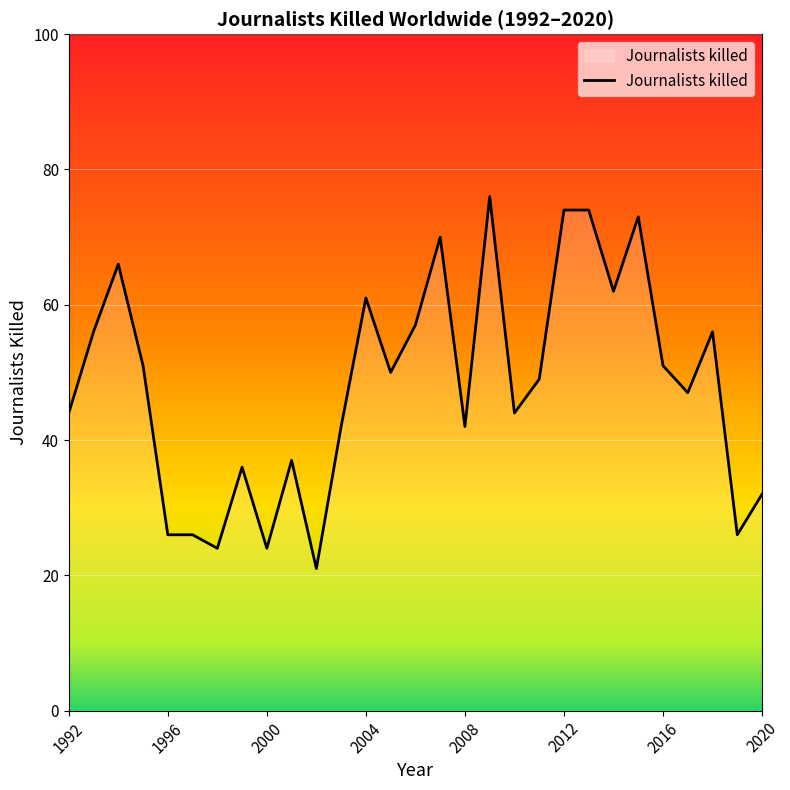

What is the difference between the maximum and minimum values?

55